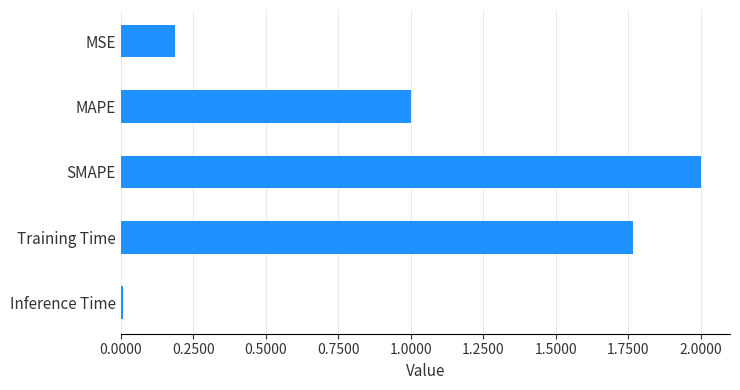

What is the label of the 1st bar from the bottom?

Inference Time